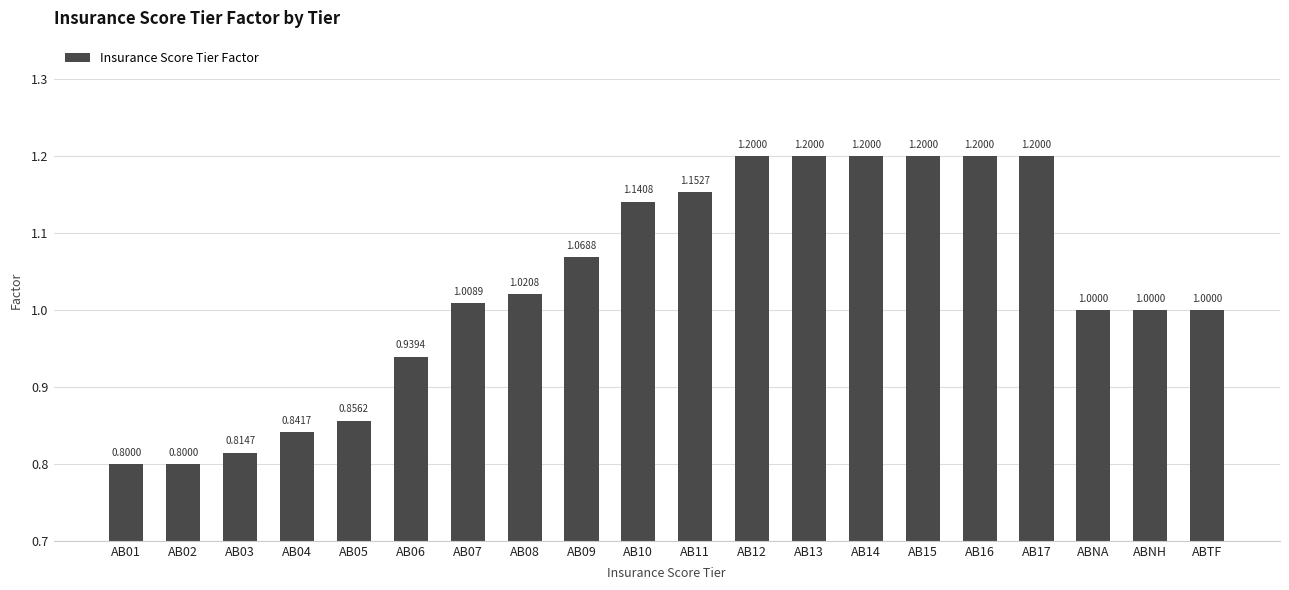

What is the difference between the values at AB09 and AB02?

0.3